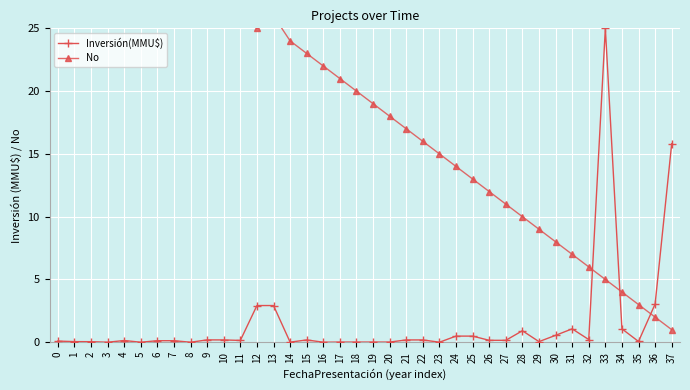

Count the number of data series in this chart.

2